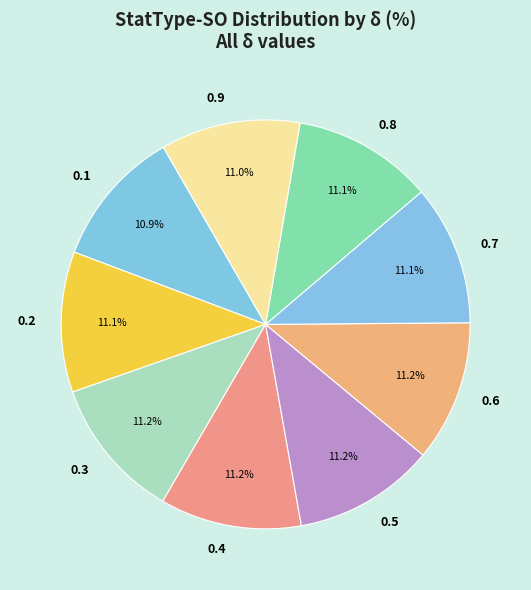

Does 0.6 account for over 50% of the chart?

No